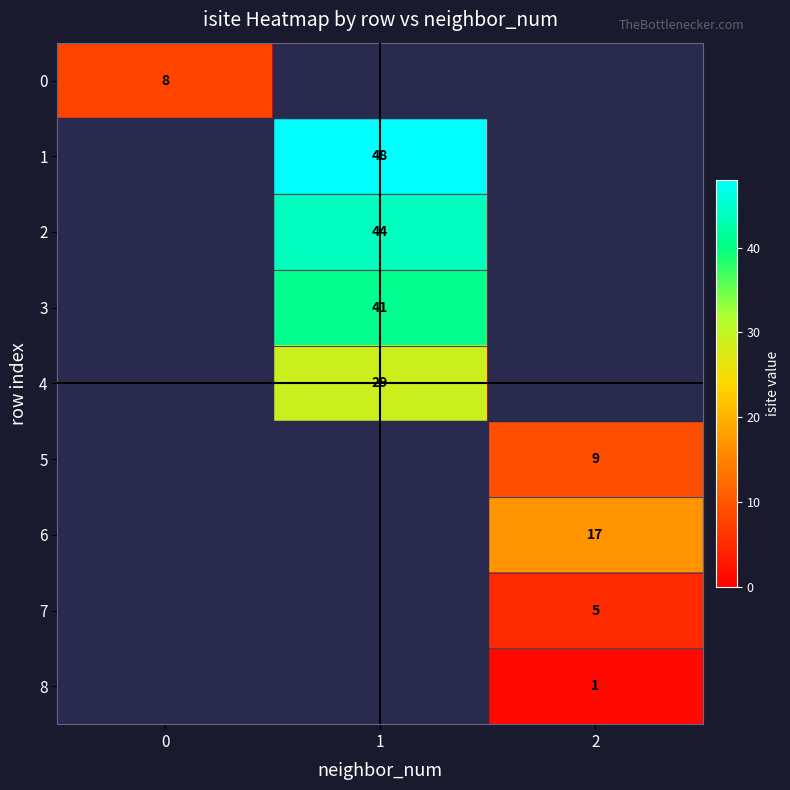

The 2 series shows 68 at 1. True or false?

False